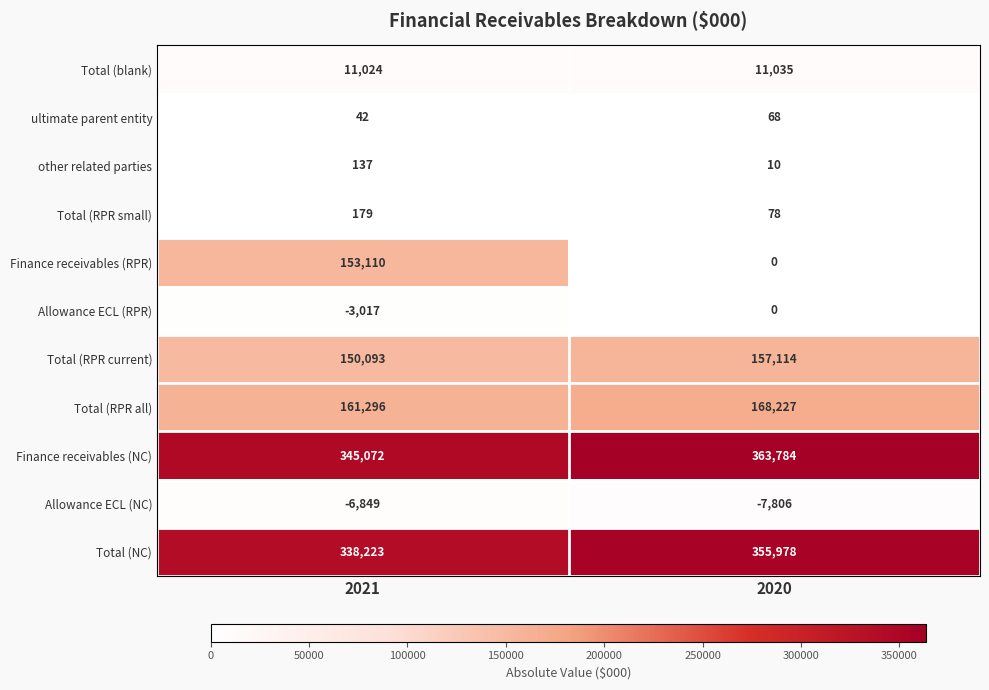

What is the spread (max minus min) of values at 2020?

371590